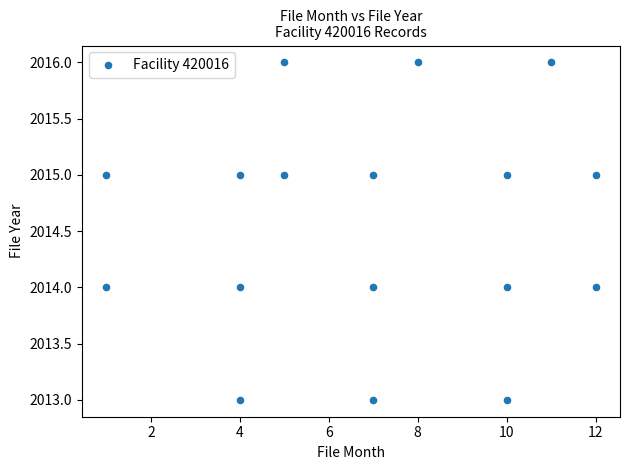

What is the range of X values (max minus min)?

11